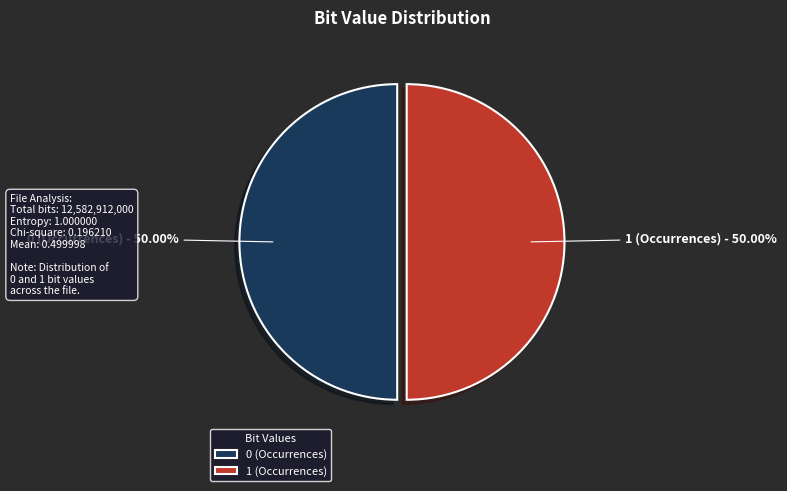

Approximately how many times larger is the value at 0 (Occurrences) compared to 1 (Occurrences)?

1.0